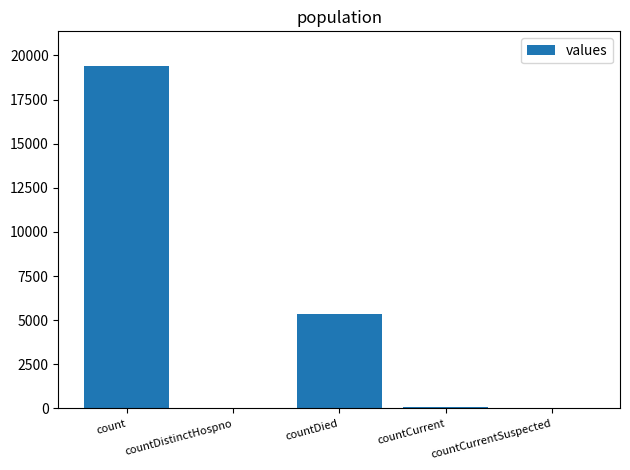

Where is the data nearest to the value 9710?

countDied